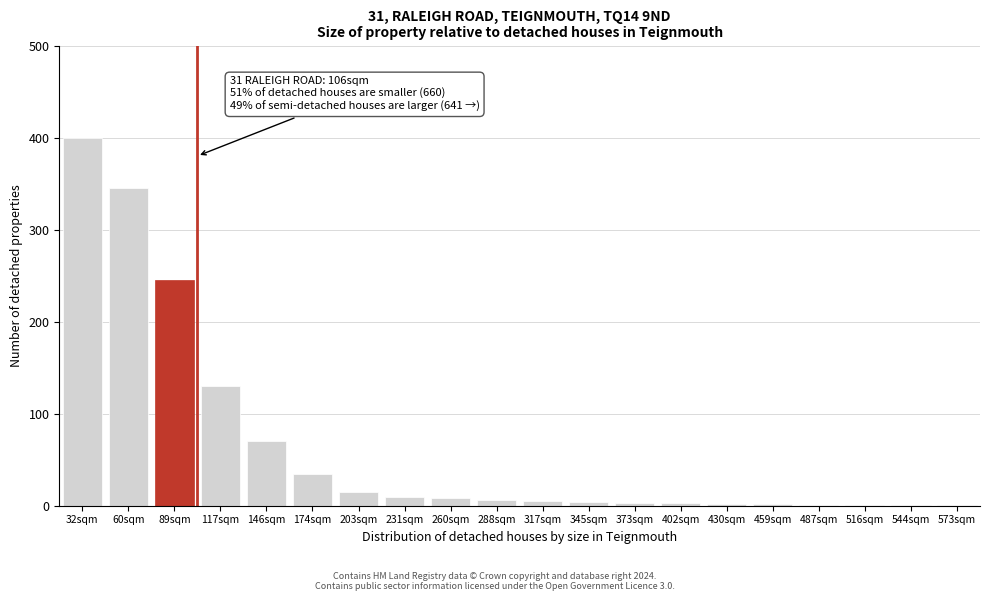

What is the greatest value displayed?

400